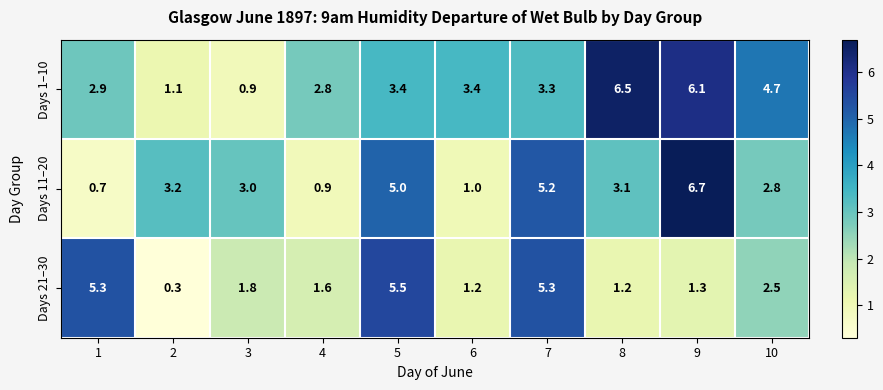

What is the sum of the Days 11–20 values at 5 and 9?

11.7